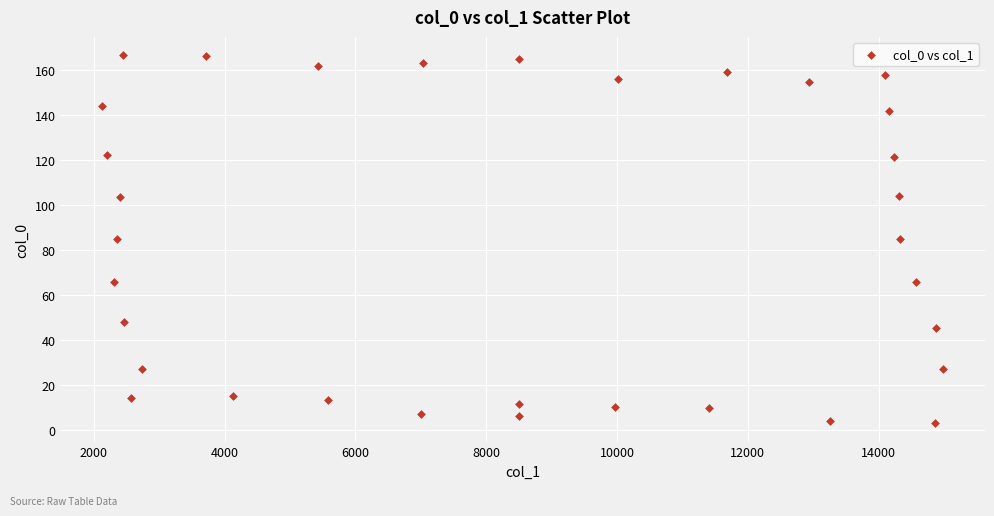

What is the range of Y values (max minus min)?

163.6